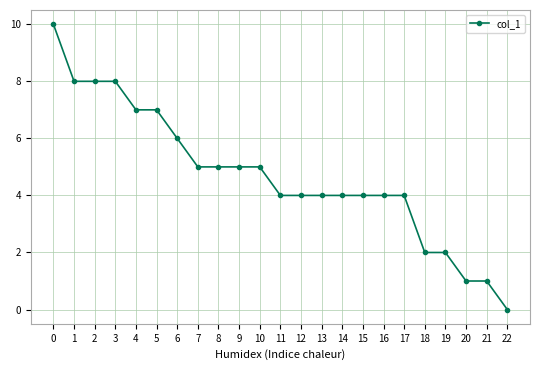

Which label corresponds to the smallest value in the chart?

22